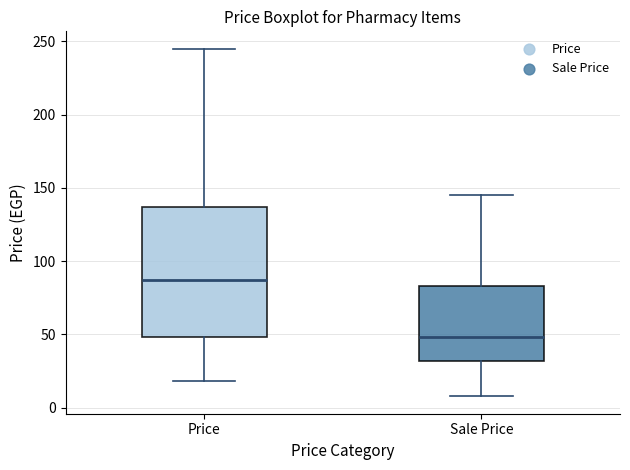

Where does the median line of the box for Price sit on the y-axis? The values are not printed on the chart, so give them approximately, as read against the axis.

85